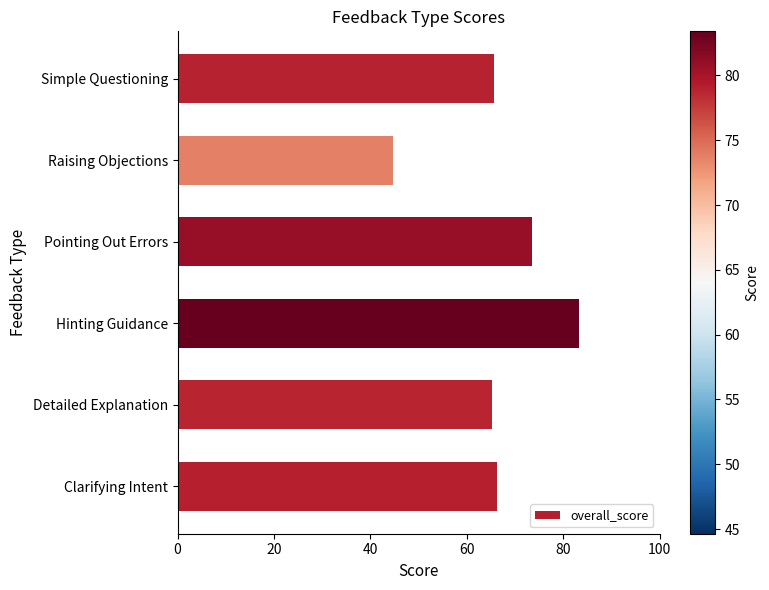

What is the difference between the maximum and minimum values?

38.8